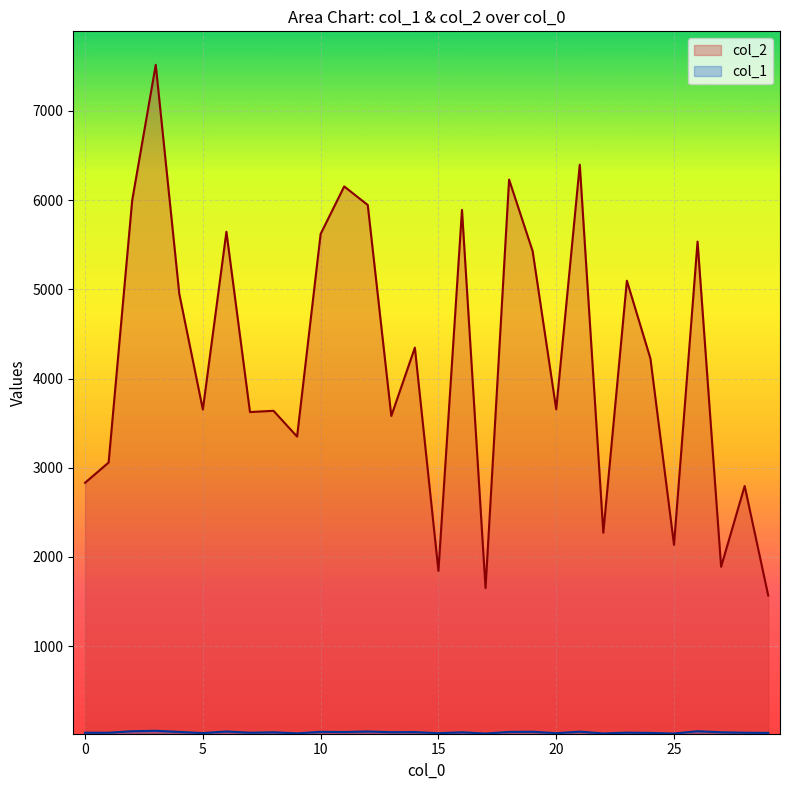

How many data points does each series have?

30